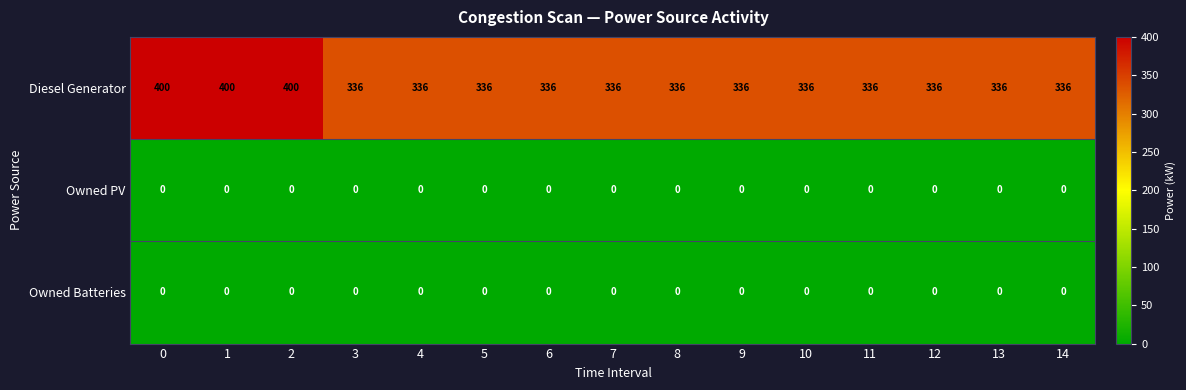

How many series are shown in this chart?

3